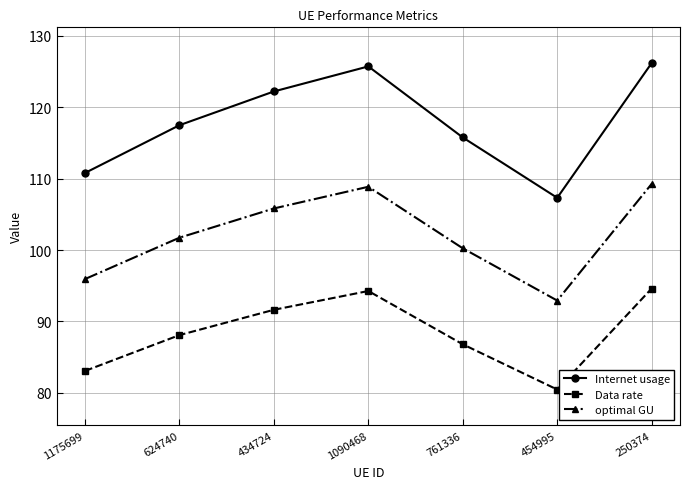

Count the number of data series in this chart.

3